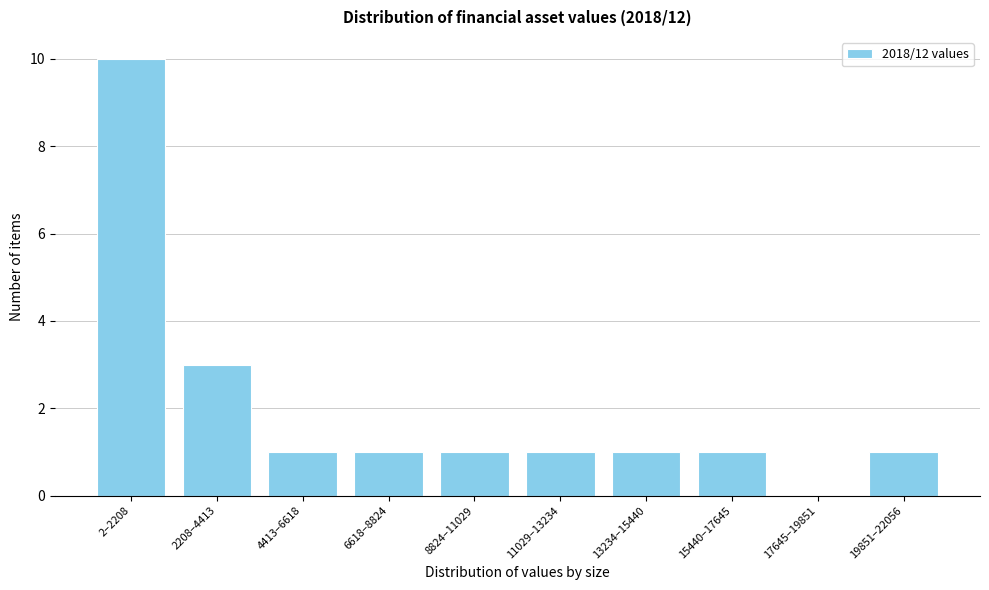

Reading left to right, list all the values displayed in this chart.

2–2208=10	2208–4413=3	4413–6618=1	6618–8824=1	8824–11029=1	11029–13234=1	13234–15440=1	15440–17645=1	17645–19851=0	19851–22056=1